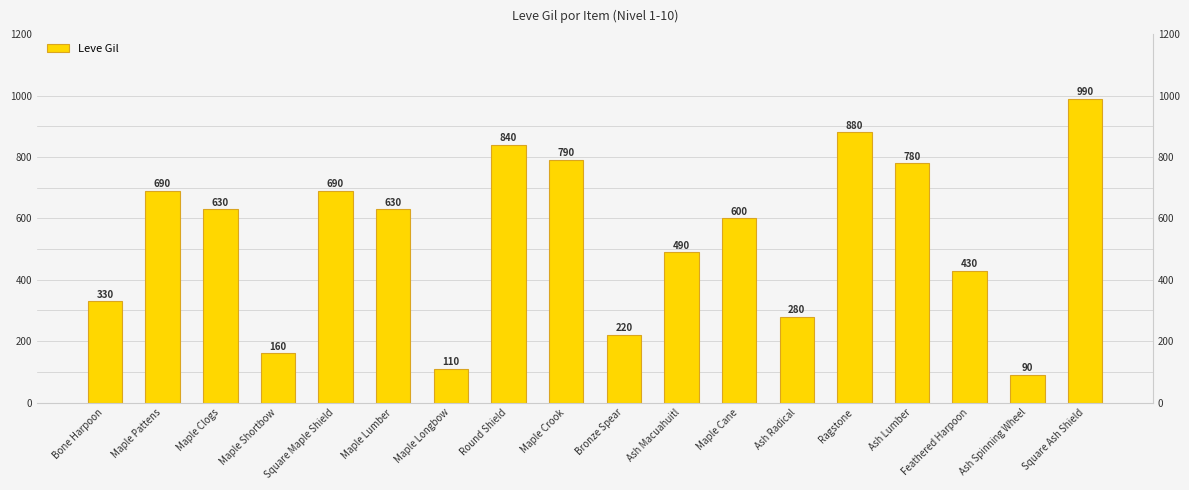

What position from the right is Feathered Harpoon?

3